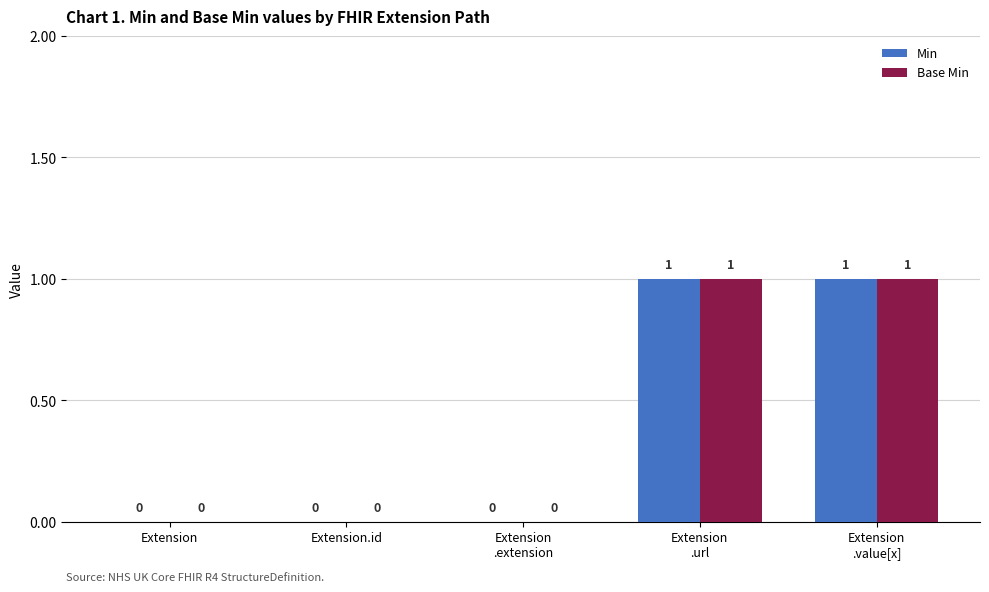

The value of Base Min at Extension
.extension is -1. True or false?

False